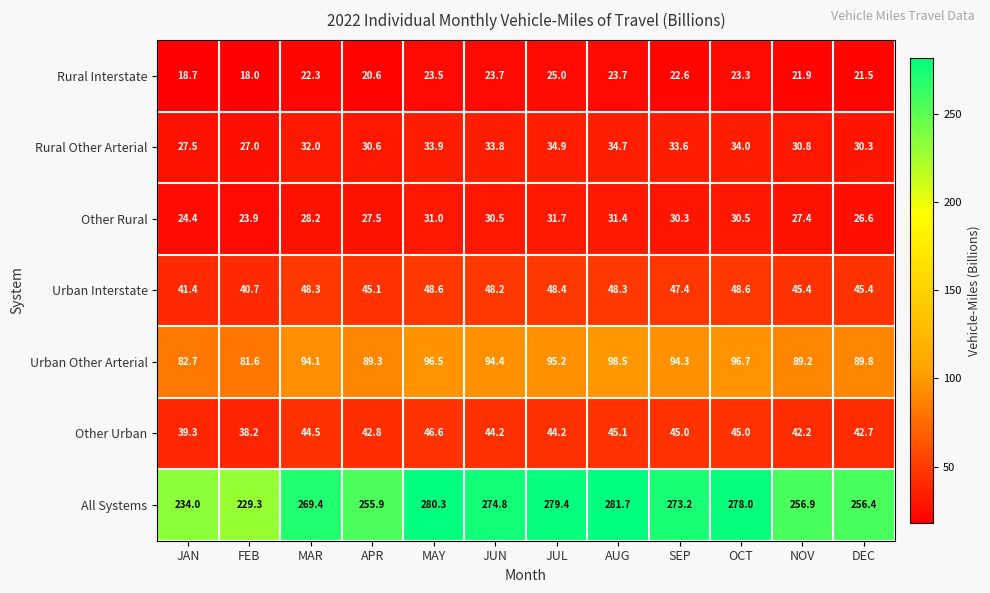

Which series has the largest range (max minus min)?

All Systems